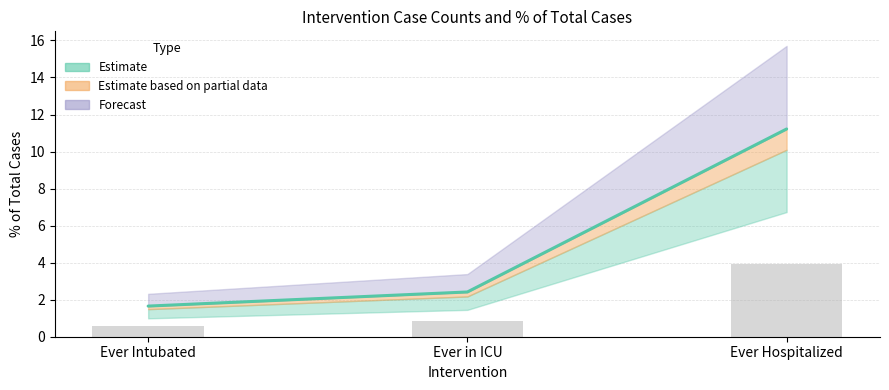

Count the number of categories in the chart.

3